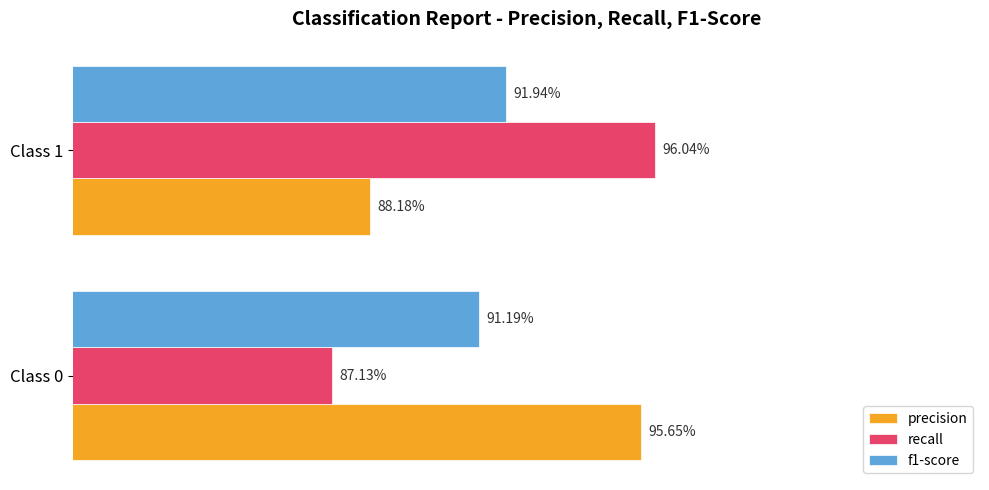

What are all the series names shown in the legend?

precision, recall, f1-score